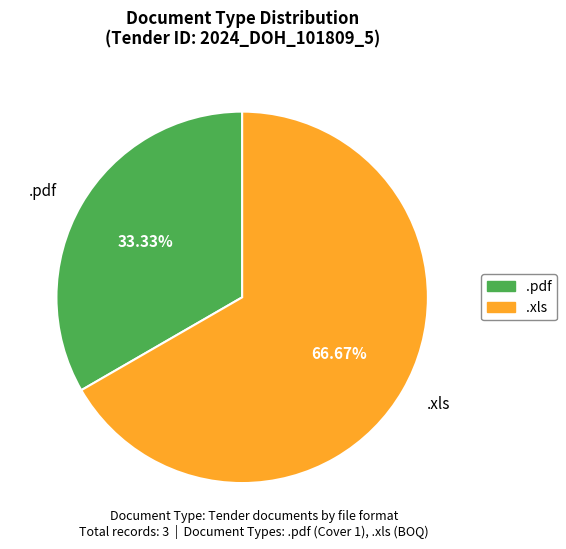

Is there a majority slice in this chart?

Yes